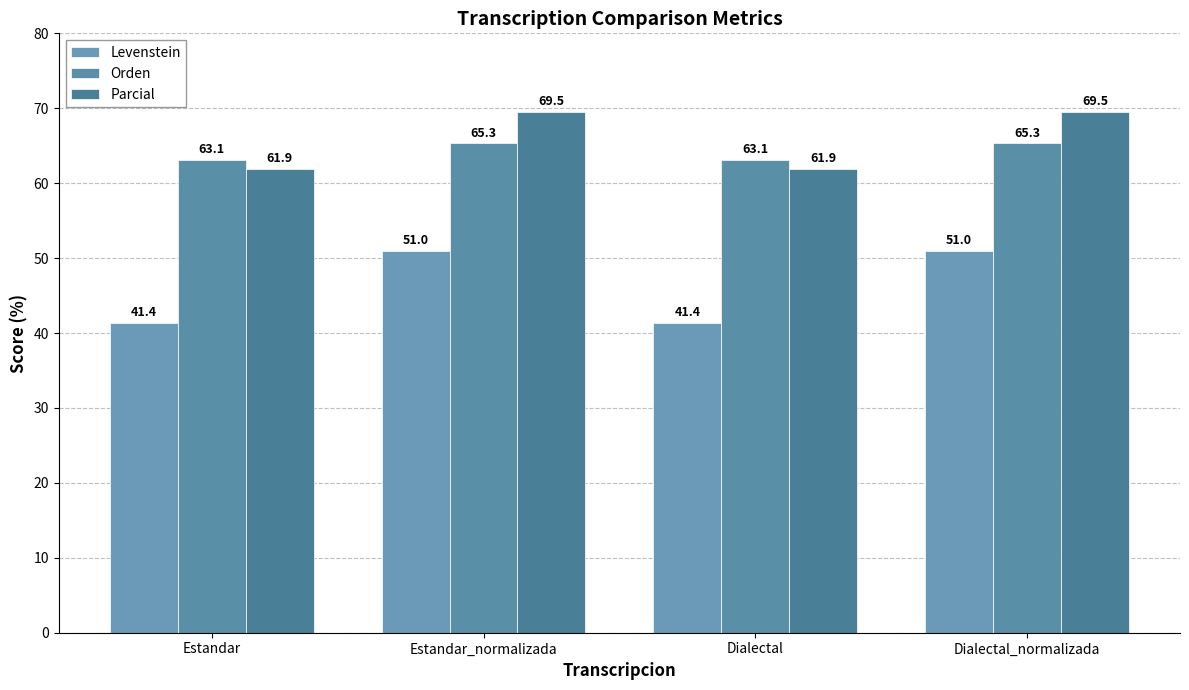

What is the sum of all Levenstein values?

184.7